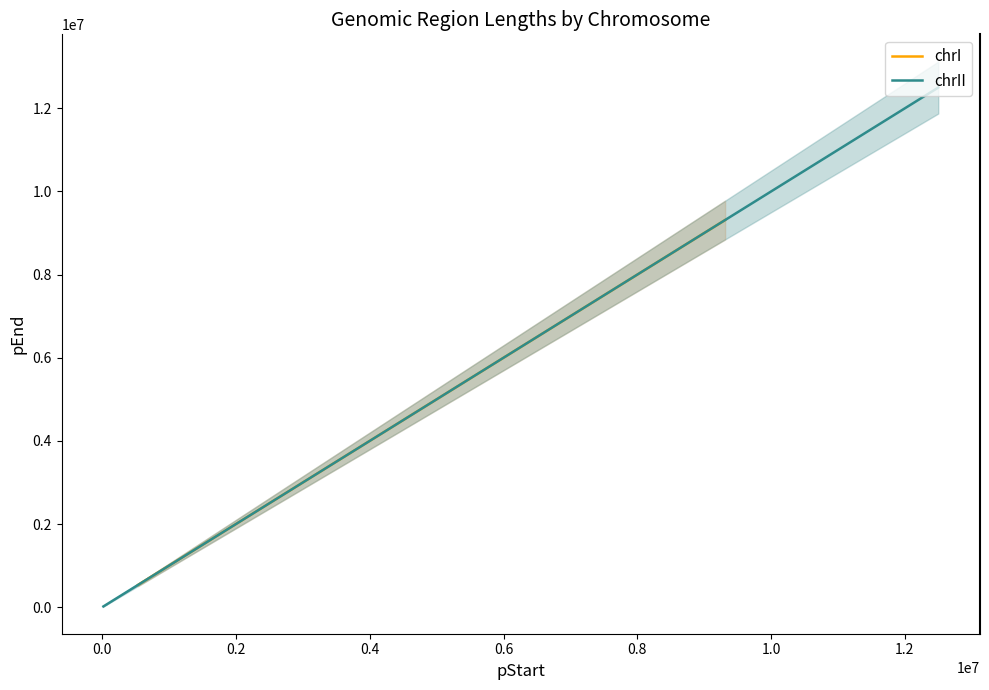

How many lines are shown in the chart?

2